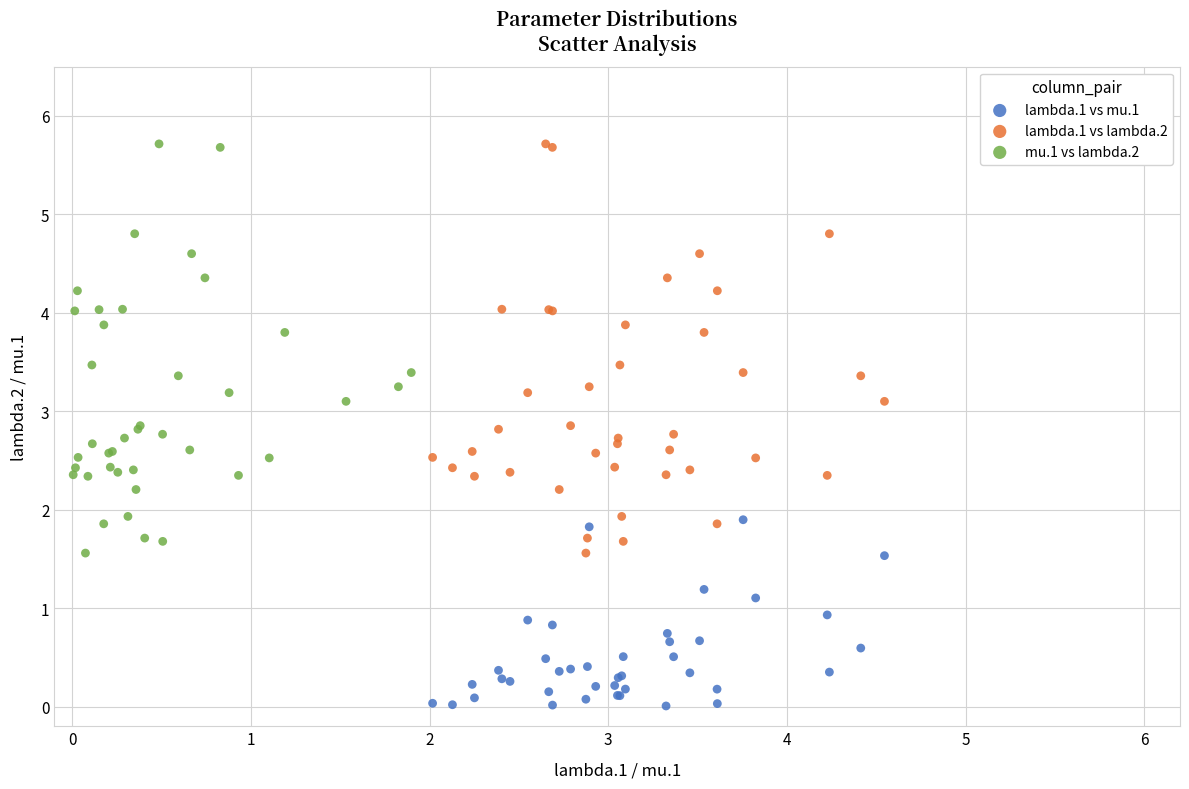

Which series contains the lowest Y value?

lambda.1 vs mu.1